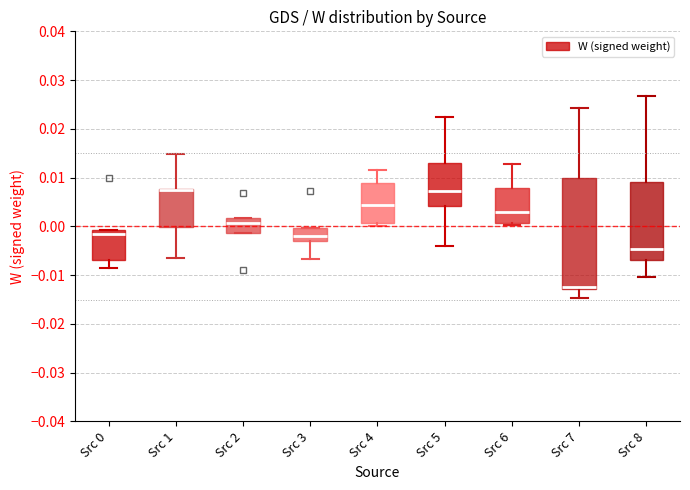

Reading left to right, read every box against the y-axis: the position of its median line, the range the box covers, and the ends of its whiskers. The values are not printed on the chart, so give them approximately, as read against the axis.

Src 0: median -0.002, box -0.007 to -0.001, whiskers -0.009 to -0.001
Src 1: median 0.008 (drawn on the box's upper edge), box 0.000 to 0.008, whiskers -0.006 to 0.015
Src 2: median 0.001, box -0.001 to 0.002, whiskers -0.001 to 0.002
Src 3: median -0.002, box -0.003 to 0.000, whiskers -0.007 to 0.000
Src 4: median 0.004, box 0.001 to 0.009, whiskers 0.000 to 0.012
Src 5: median 0.007, box 0.004 to 0.013, whiskers -0.004 to 0.022
Src 6: median 0.003, box 0.001 to 0.008, whiskers 0.000 to 0.013
Src 7: median -0.012 (drawn on the box's lower edge), box -0.013 to 0.010, whiskers -0.015 to 0.024
Src 8: median -0.005, box -0.007 to 0.009, whiskers -0.010 to 0.027